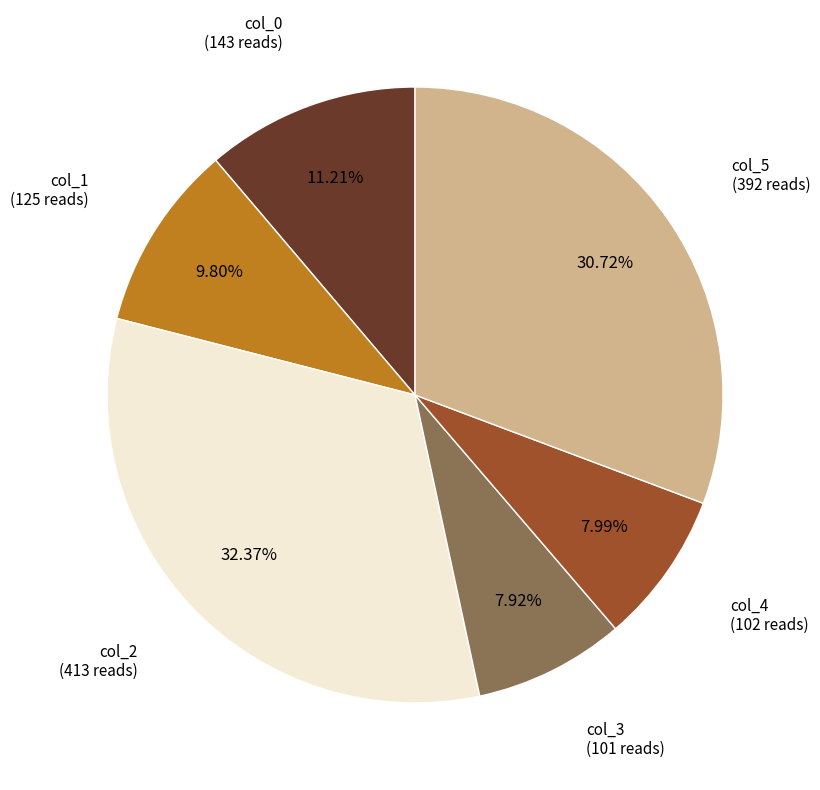

Is there a majority slice in this chart?

No